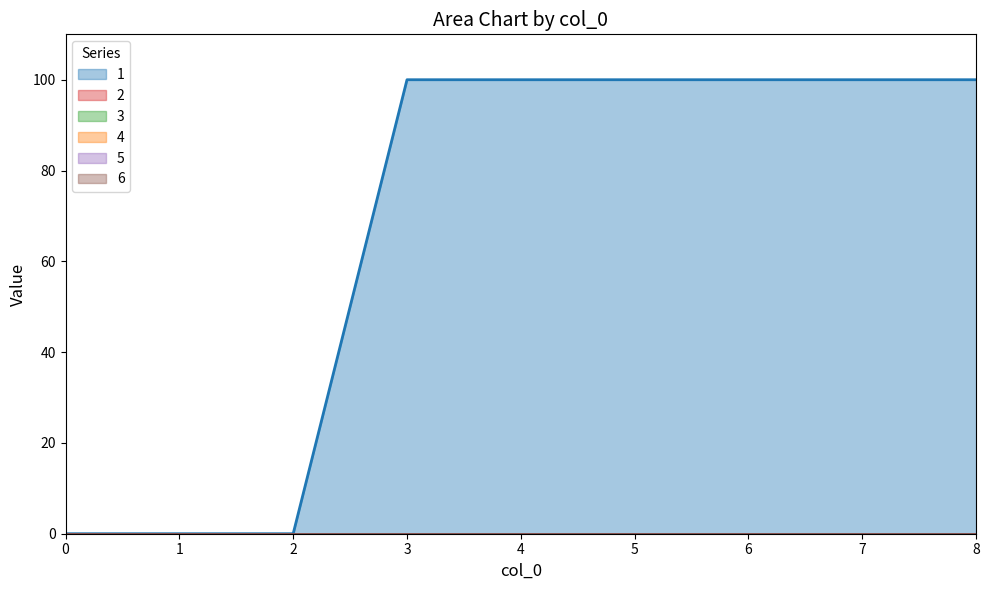

True or false: 2 and 3 cross at least once.

False